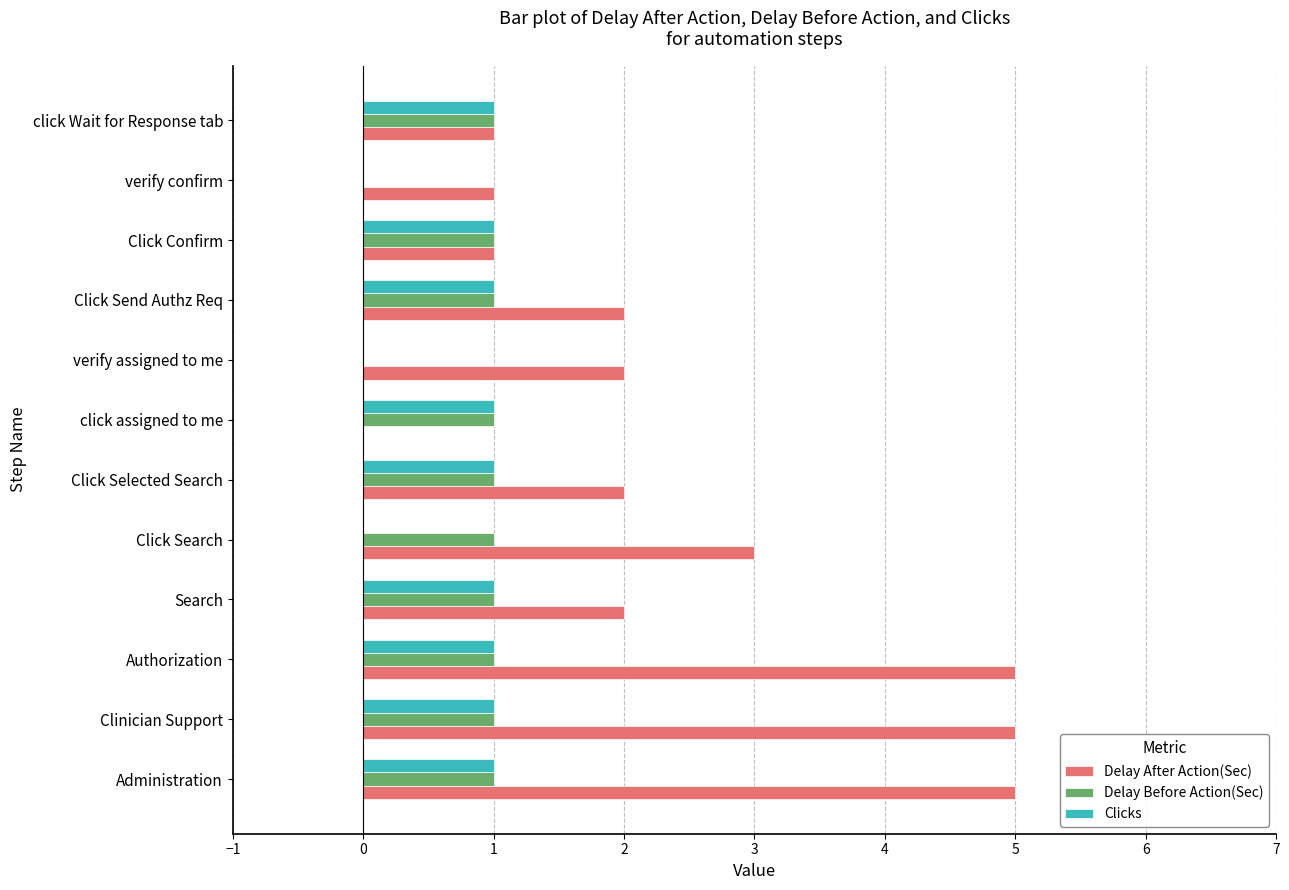

What is the maximum value shown in the chart?

5